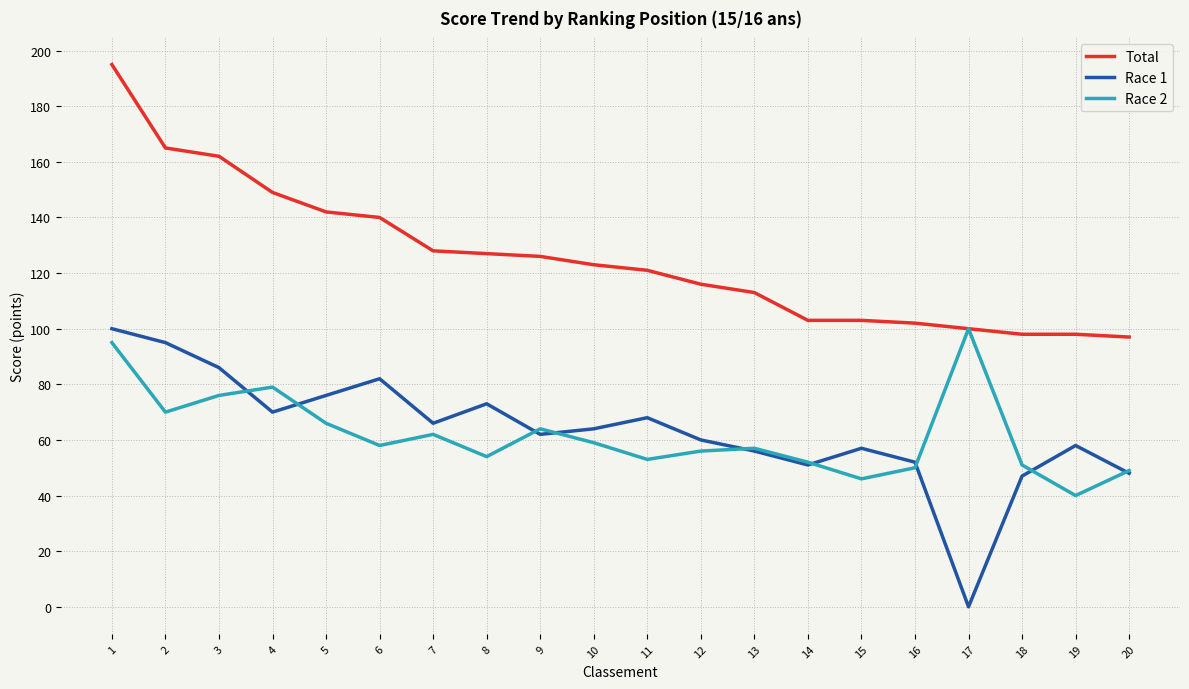

What is the spread (max minus min) of values at 19?

58